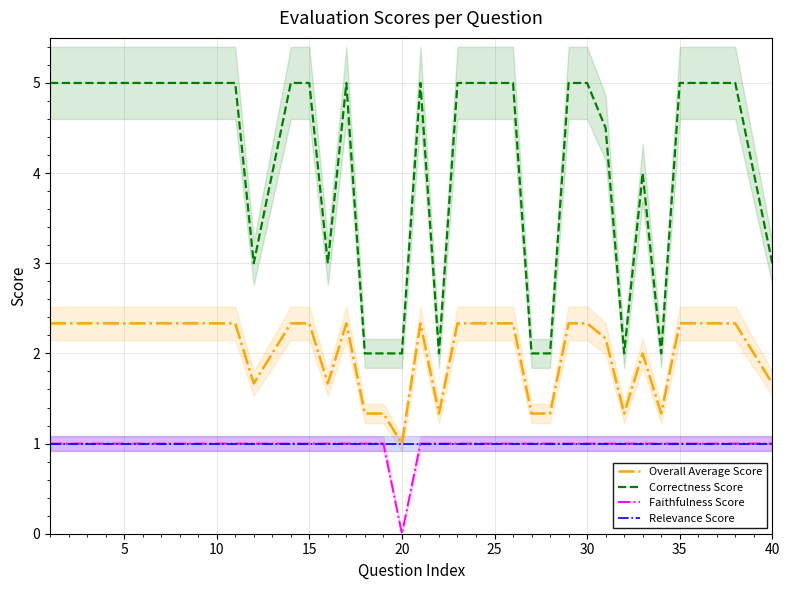

The Relevance Score series shows 1.3 at 5. True or false?

False